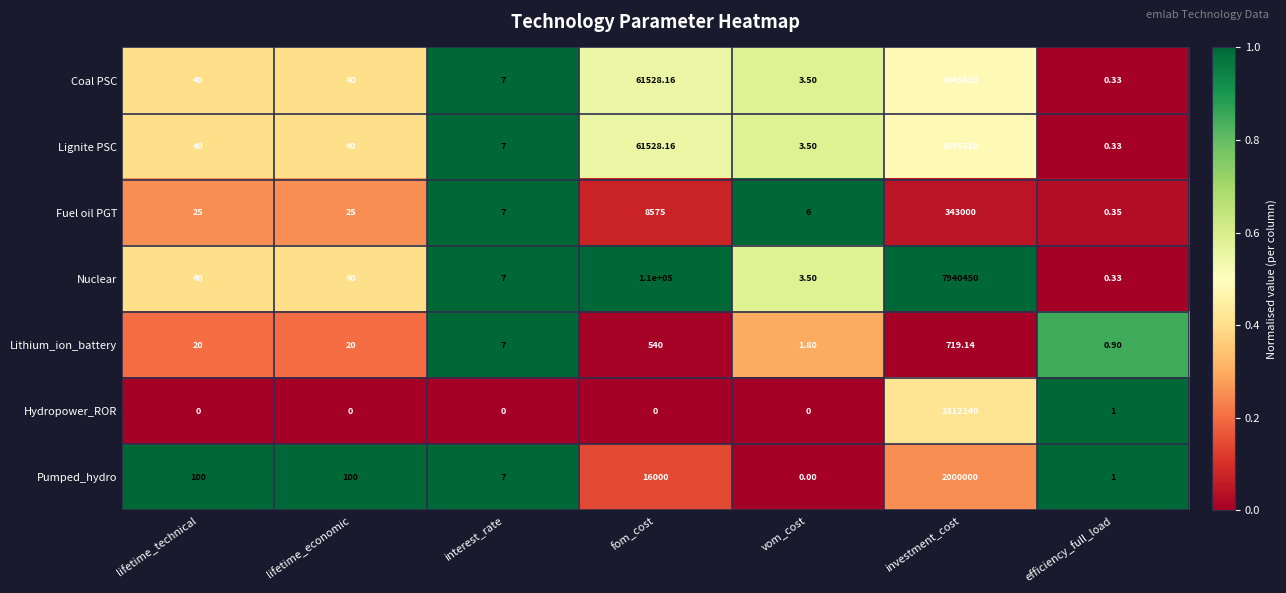

At how many categories does at least one series exceed 0?

7